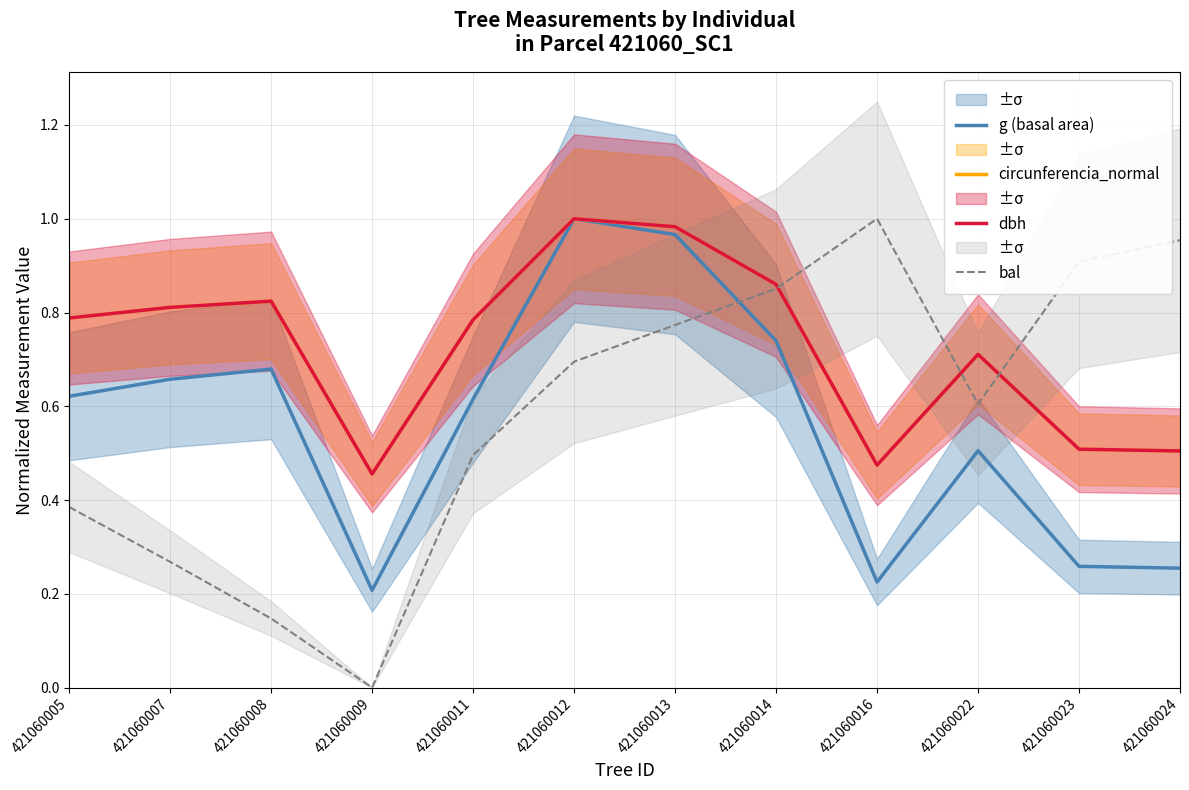

What is the maximum value for g (basal area)?

1.0